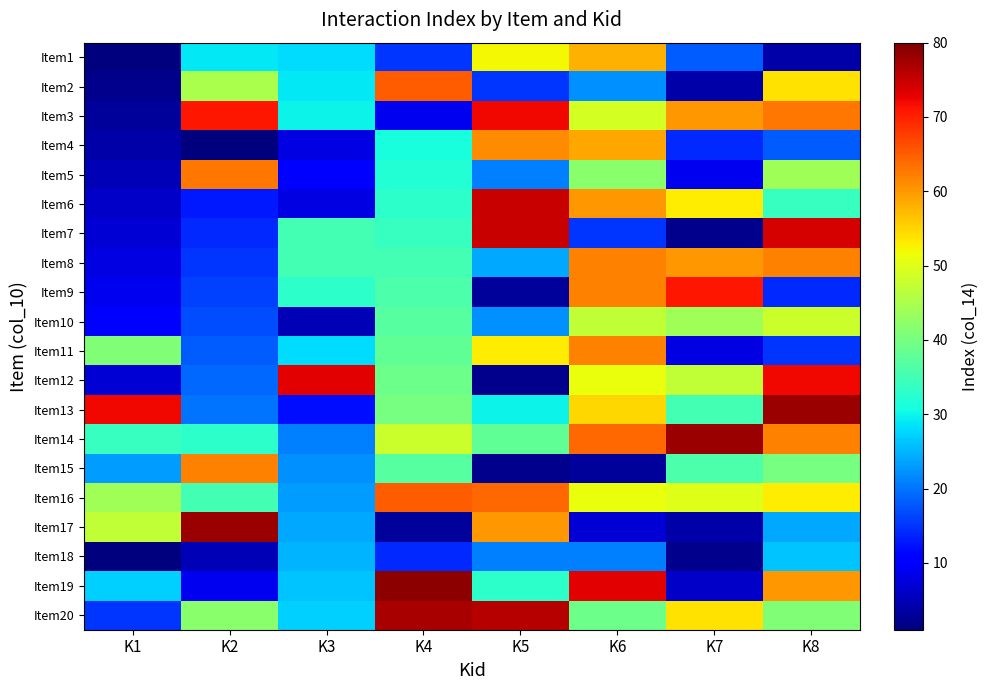

Reading left to right, list all the values displayed in this chart.

Item1: K1=1	K2=29	K3=28	K4=15	K5=52	K6=58	K7=18	K8=4
Item2: K1=2	K2=45	K3=29	K4=65	K5=15	K6=22	K7=4	K8=54
Item3: K1=3	K2=71	K3=30	K4=9	K5=72	K6=49	K7=60	K8=63
Item4: K1=4	K2=1	K3=8	K4=31	K5=61	K6=59	K7=14	K8=18
Item5: K1=5	K2=63	K3=11	K4=32	K5=21	K6=42	K7=9	K8=44
Item6: K1=6	K2=13	K3=8	K4=33	K5=75	K6=60	K7=53	K8=34
Item7: K1=7	K2=14	K3=35	K4=34	K5=75	K6=15	K7=2	K8=74
Item8: K1=8	K2=15	K3=35	K4=35	K5=24	K6=62	K7=60	K8=62
Item9: K1=9	K2=16	K3=33	K4=36	K5=3	K6=62	K7=71	K8=14
Item10: K1=10	K2=17	K3=5	K4=37	K5=22	K6=47	K7=44	K8=48
Item11: K1=41	K2=18	K3=28	K4=38	K5=53	K6=62	K7=8	K8=15
Item12: K1=7	K2=19	K3=73	K4=39	K5=2	K6=51	K7=47	K8=72
Item13: K1=72	K2=20	K3=12	K4=40	K5=30	K6=55	K7=35	K8=78
Item14: K1=34	K2=33	K3=21	K4=48	K5=38	K6=64	K7=78	K8=62
Item15: K1=23	K2=62	K3=22	K4=37	K5=2	K6=3	K7=36	K8=40
Item16: K1=44	K2=35	K3=23	K4=65	K5=64	K6=51	K7=50	K8=53
Item17: K1=47	K2=78	K3=24	K4=3	K5=60	K6=7	K7=4	K8=24
Item18: K1=1	K2=5	K3=25	K4=14	K5=21	K6=21	K7=2	K8=26
Item19: K1=27	K2=9	K3=26	K4=79	K5=33	K6=73	K7=6	K8=60
Item20: K1=15	K2=42	K3=27	K4=77	K5=76	K6=39	K7=54	K8=41